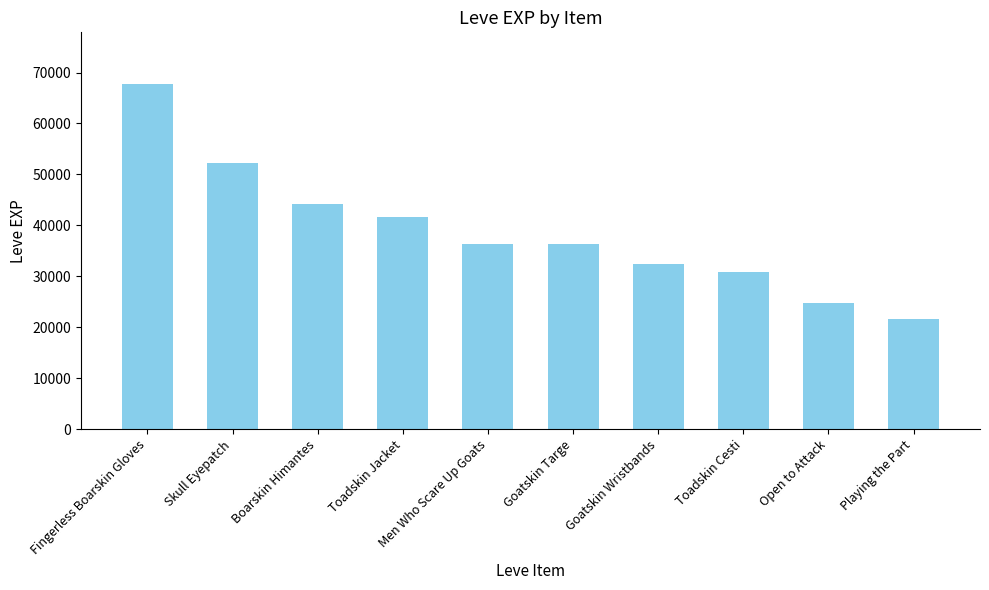

What is the change in value from Fingerless Boarskin Gloves to Toadskin Cesti?

-36910